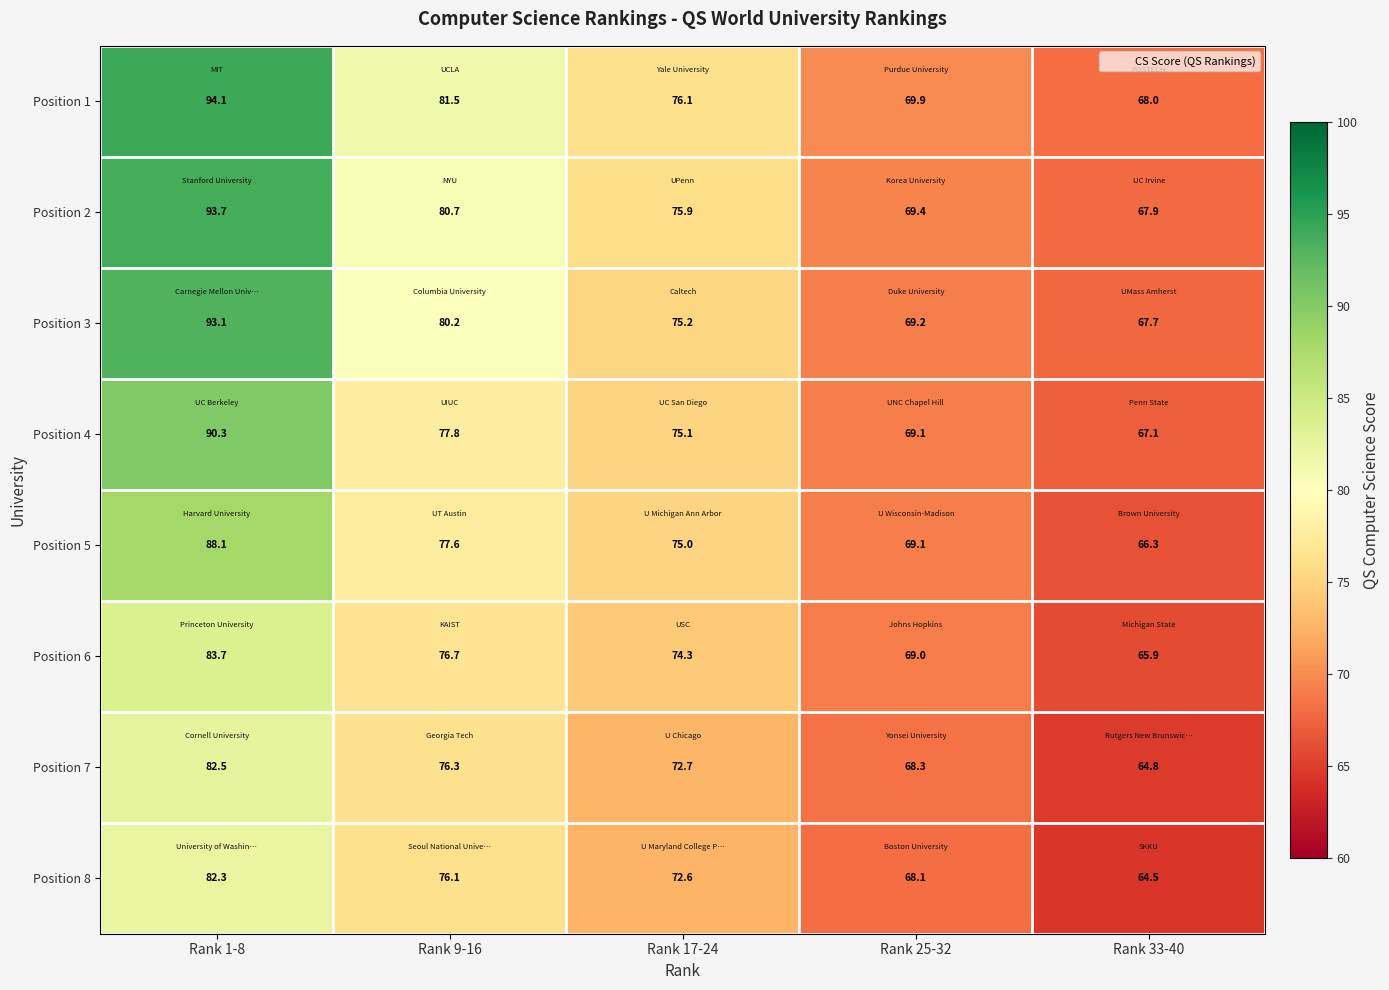

What is the maximum value shown in the chart?

94.1